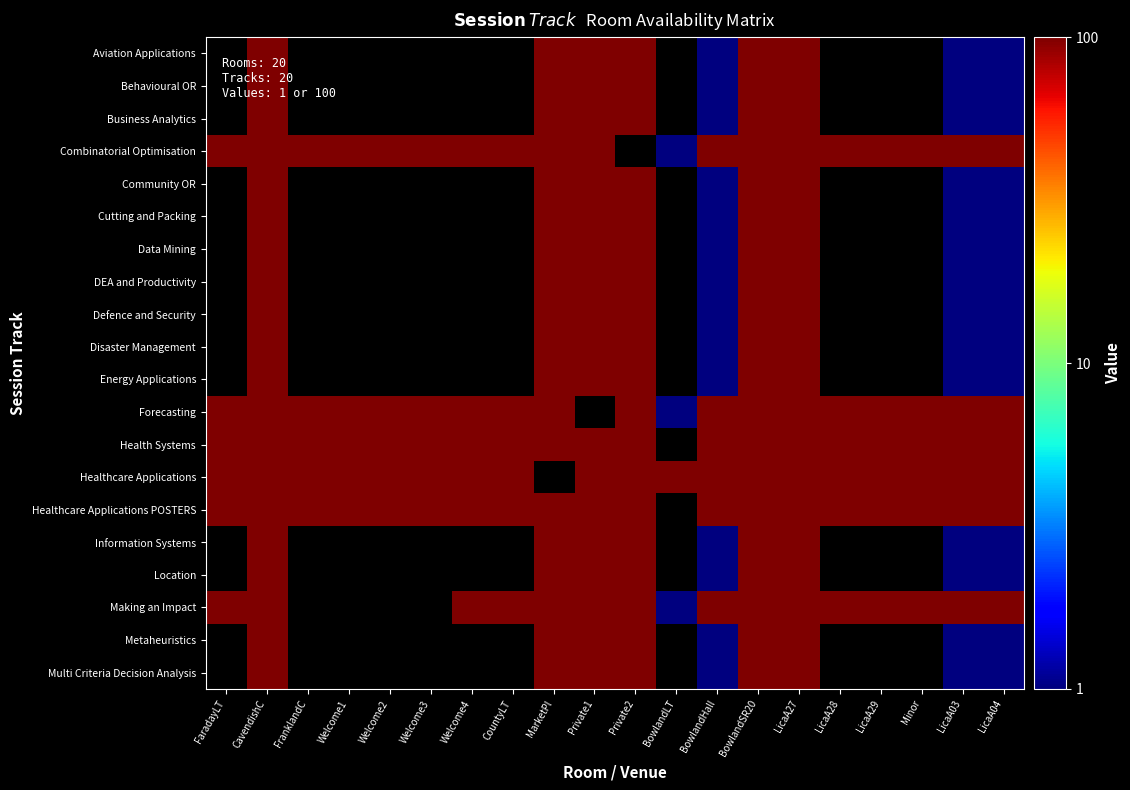

Which category has the highest value across all series?

CavendishC